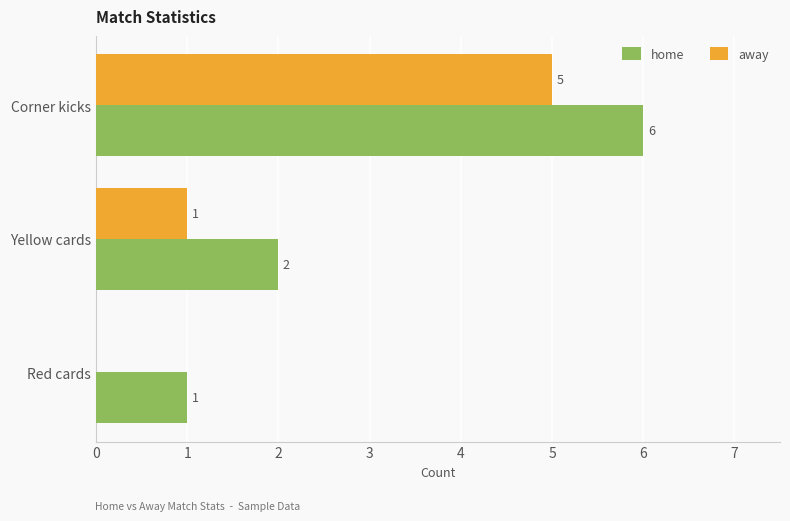

What is the highest value of the away series?

5